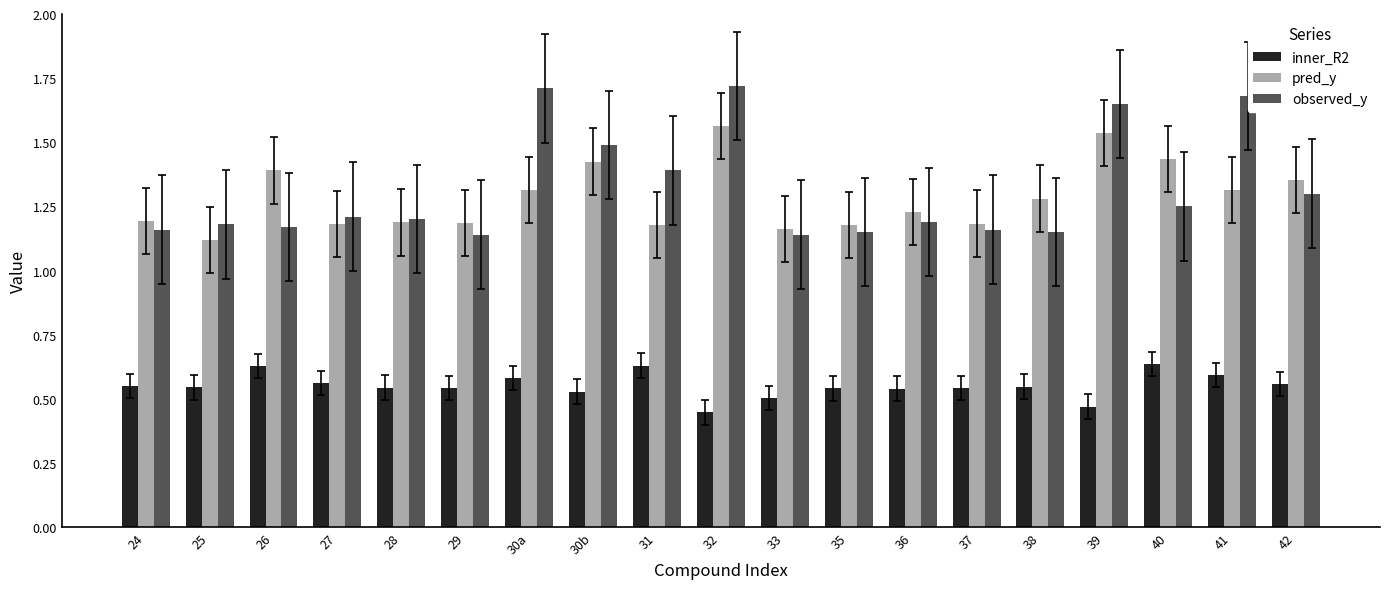

What is the difference between the inner_R2 values at 36 and 40?

0.1